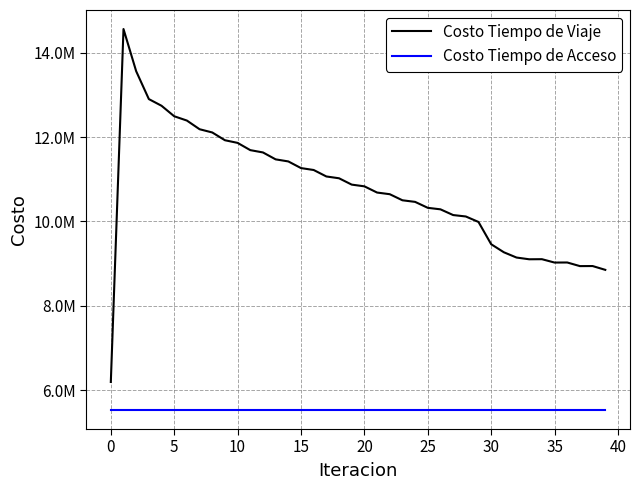

Does the chart display data point markers on the line(s)?

No